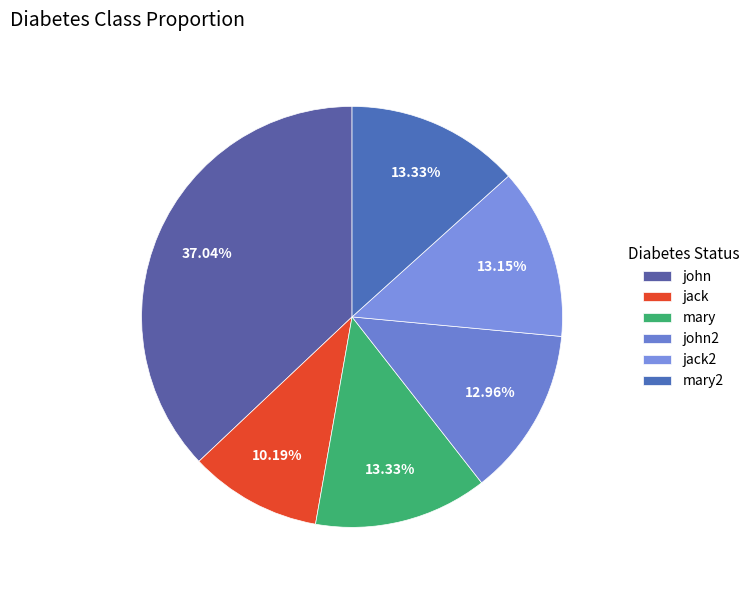

How many slices are in this pie chart?

6